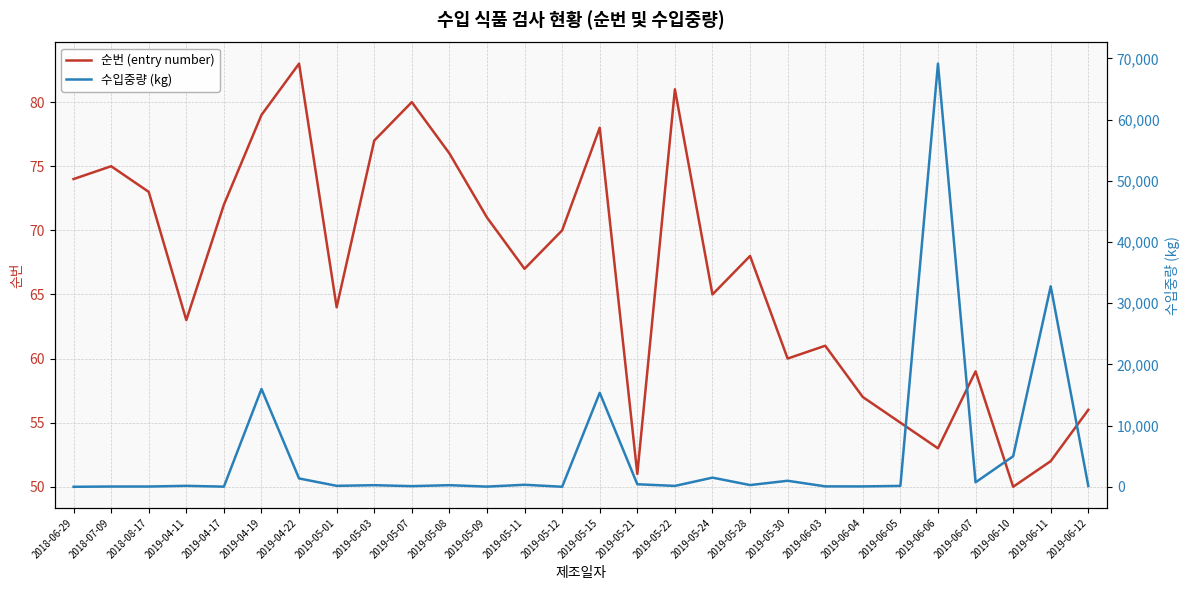

What is the difference between the 수입중량 (kg) values at 2019-05-28 and 2019-06-11?

32460